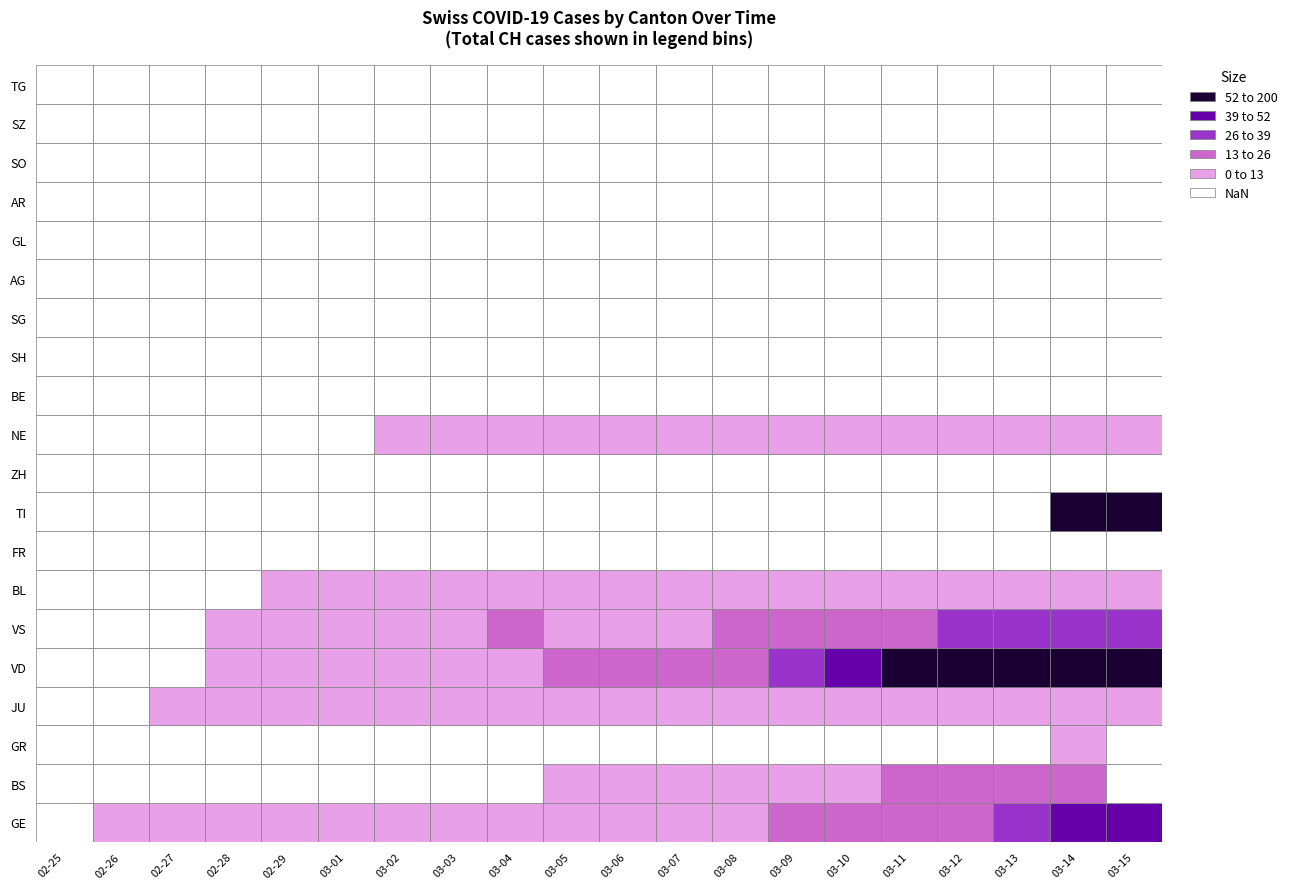

What is the spread (max minus min) of values at 15?

124